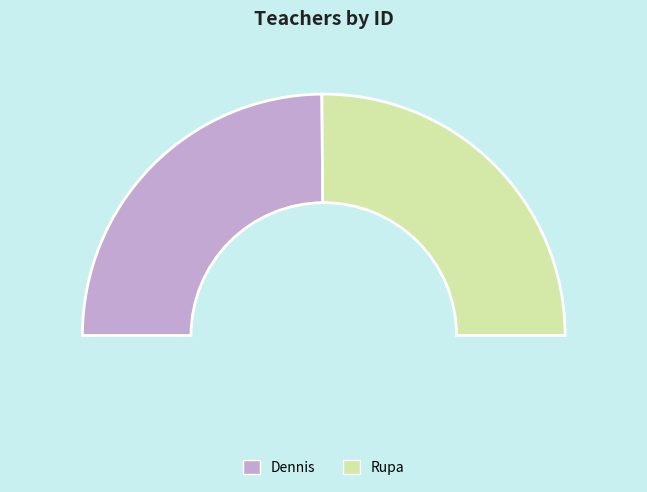

Count the number of slices in the pie.

2